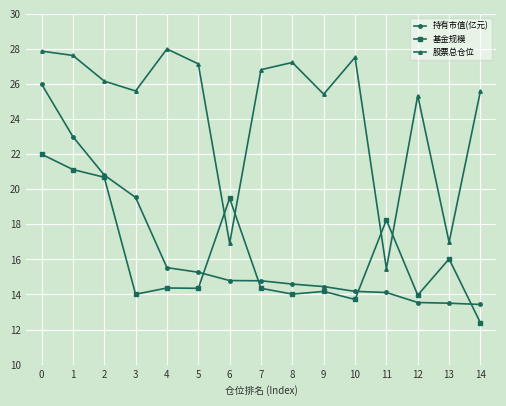

What is the spread (max minus min) of values at 8?

13.2